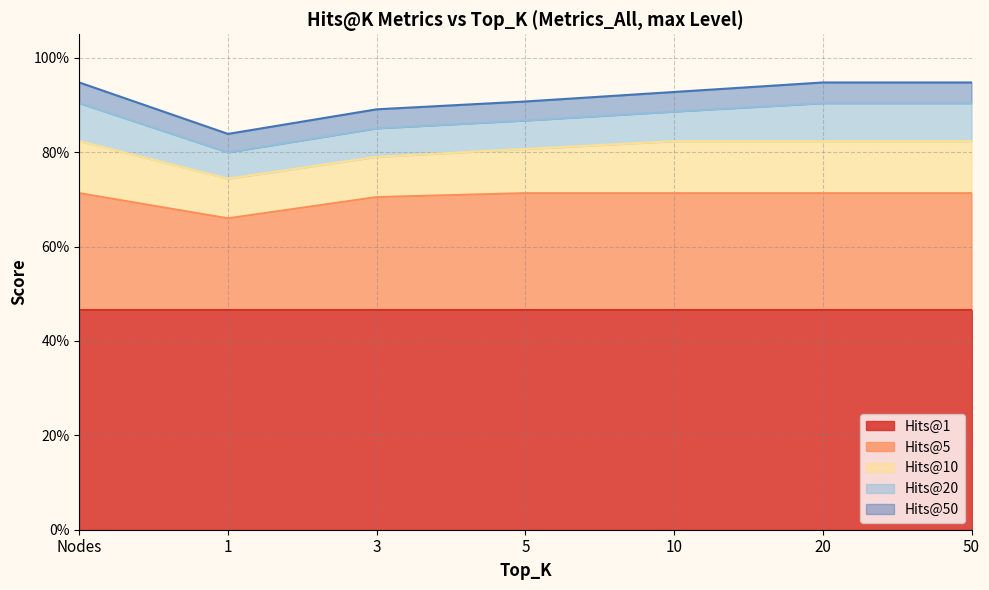

Which series has the widest spread of values?

Hits@50